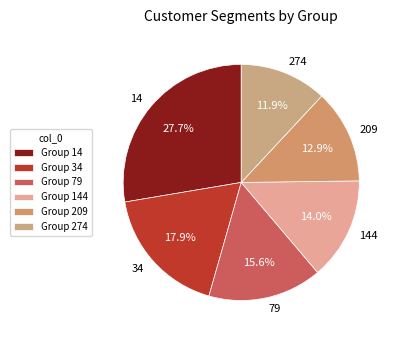

Is the sum of 209 and 34 greater than half?

No